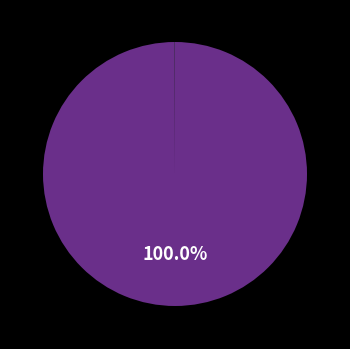

Is there any slice that represents more than half of the pie?

Yes